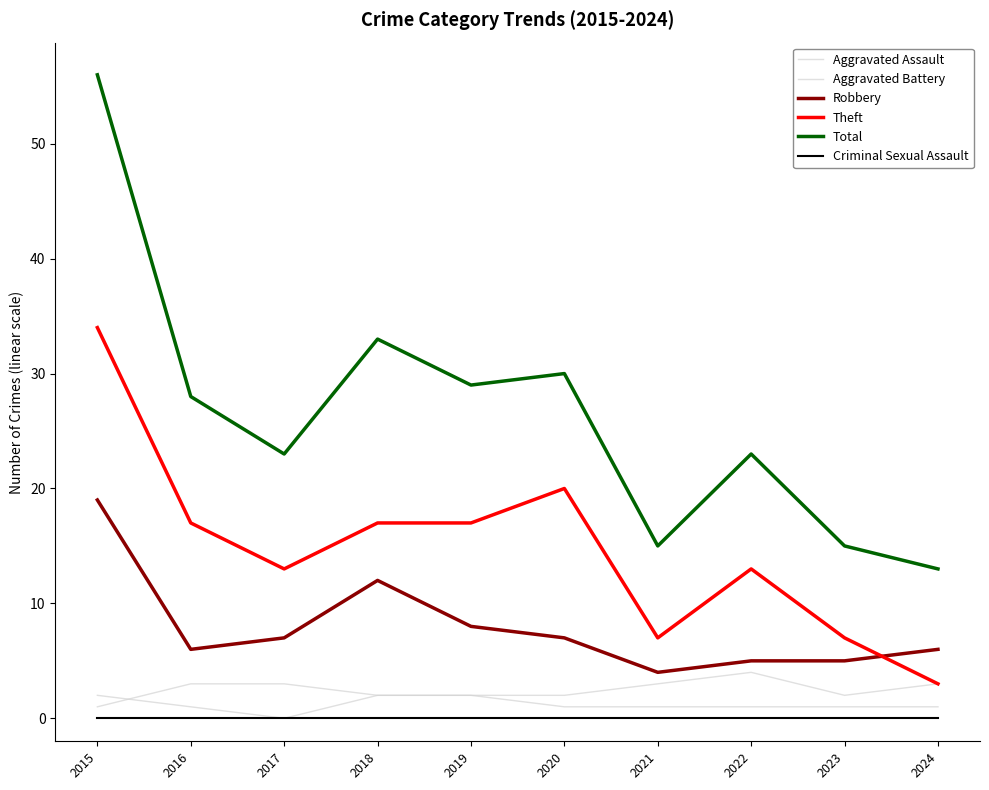

How many lines are shown in the chart?

6